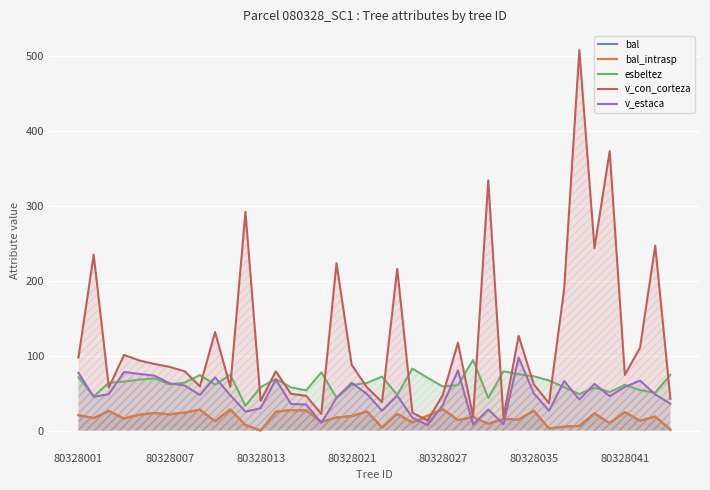

What is the difference between the maximum and minimum values in the v_con_corteza series?

495.0